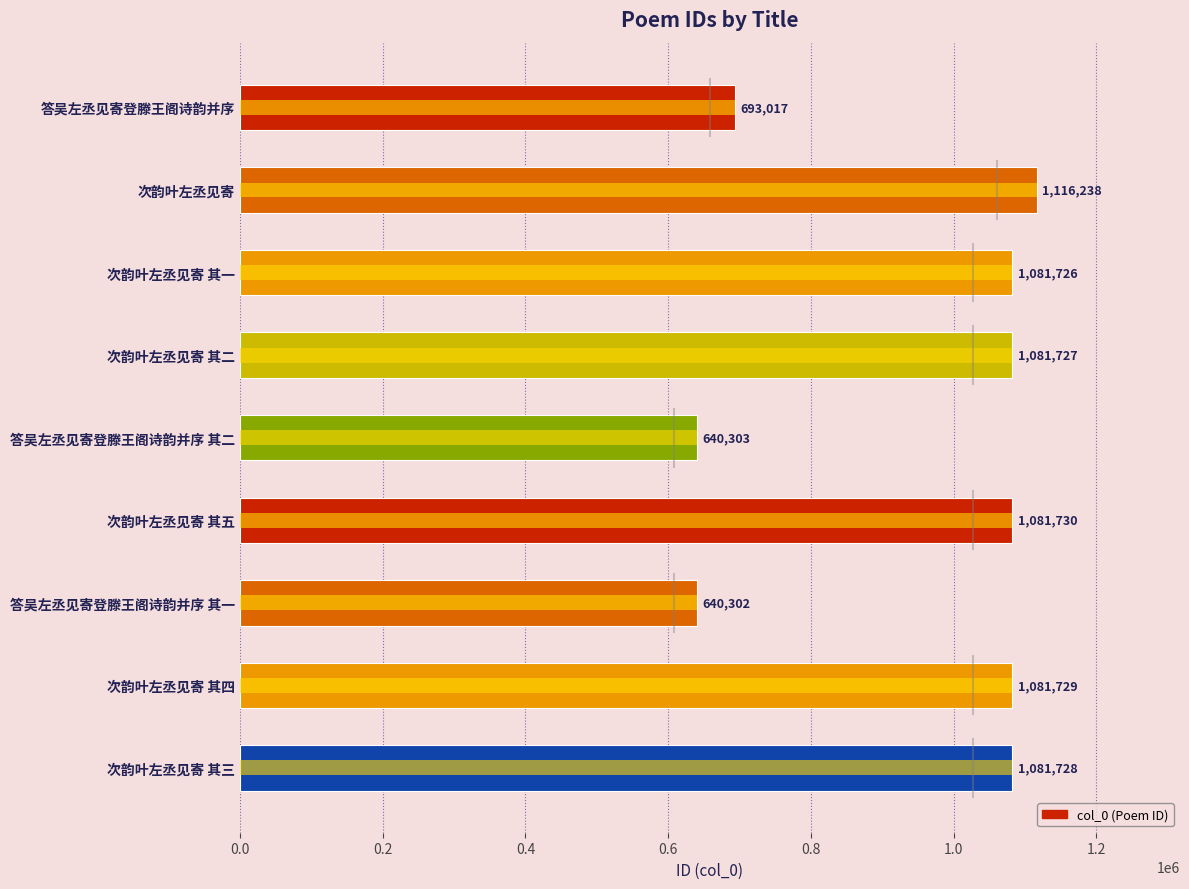

The chart shows a value of 511989 at 次韵叶左丞见寄 其一. True or false?

False